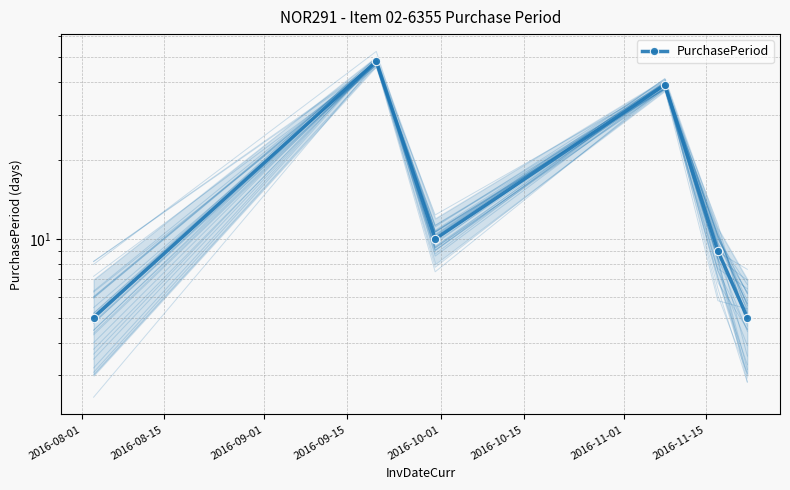

What is the difference between the values at 2016-10-15 and 2016-10-01?

4